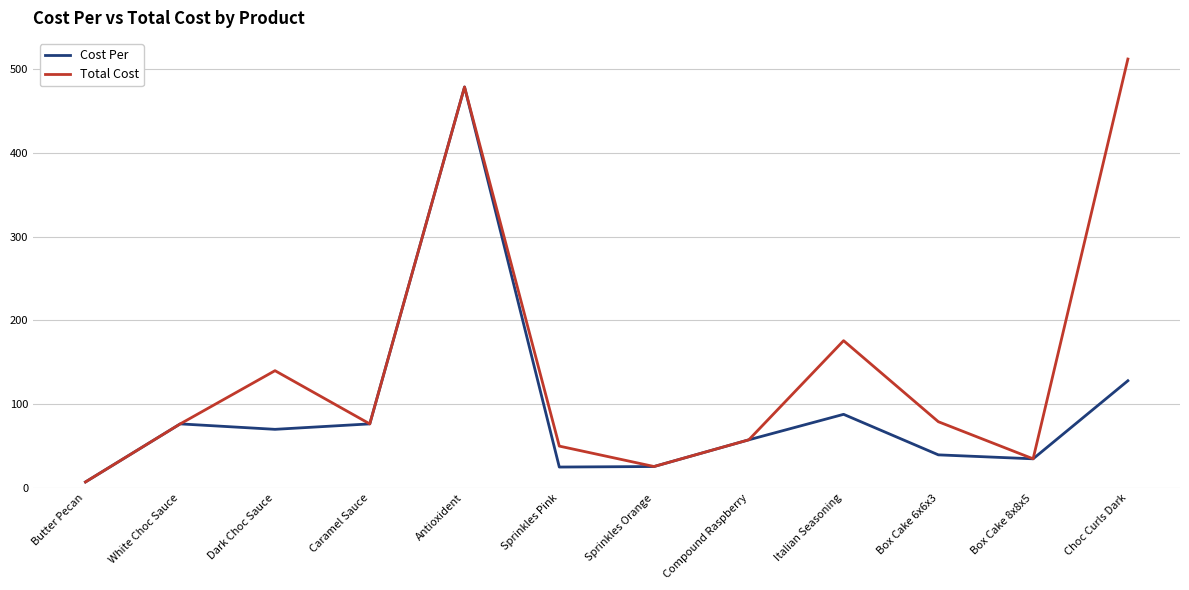

Which series has the largest total across all categories?

Total Cost